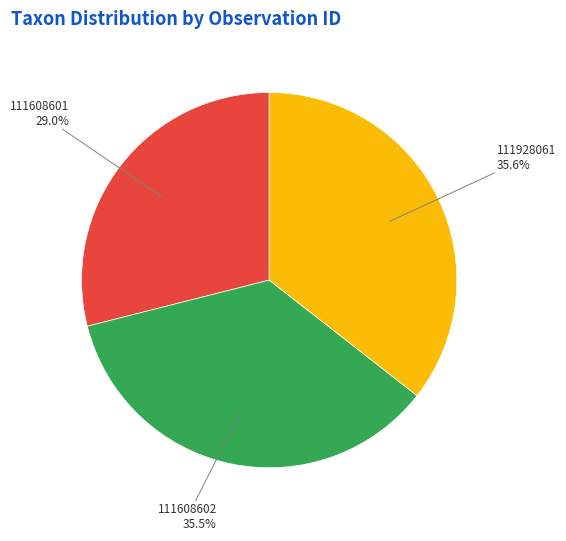

Does 111608602 account for over 50% of the chart?

No